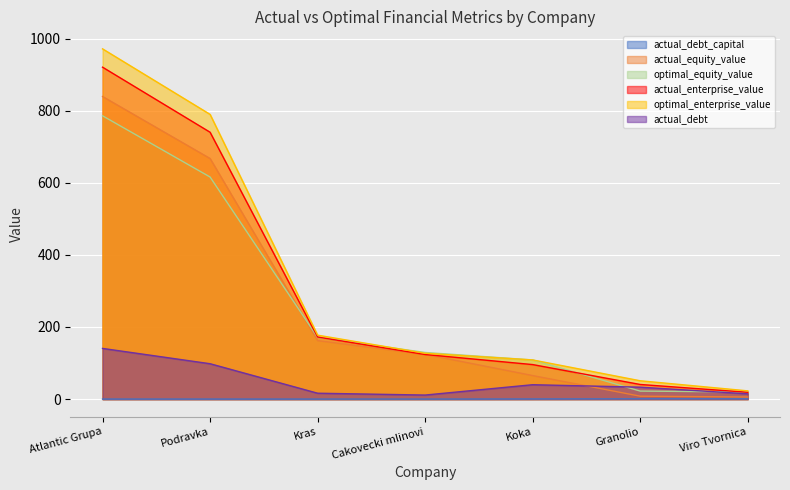

How many data points in optimal_enterprise_value are above 127?

4